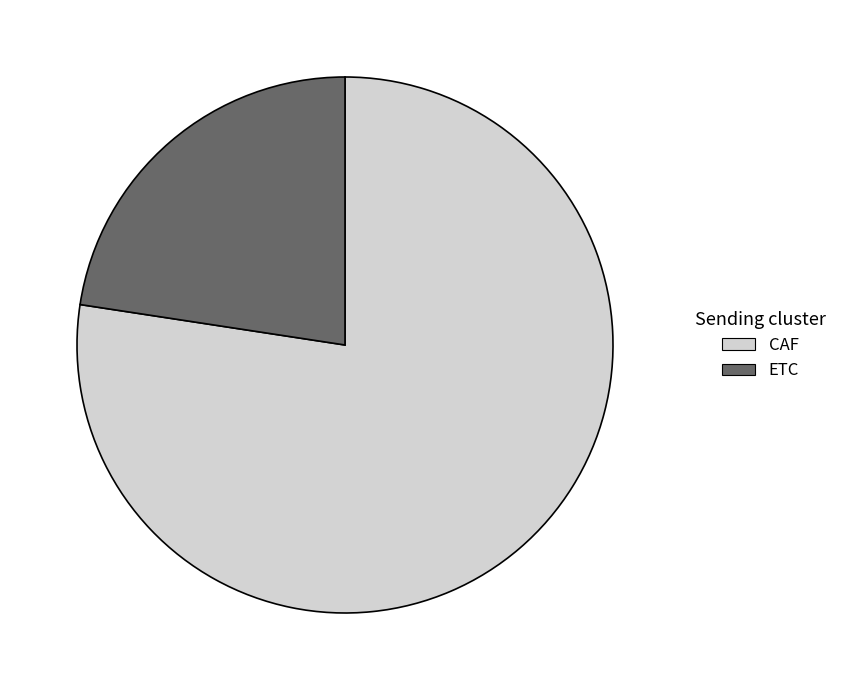

Rank the categories by value from lowest to highest.

ETC, CAF